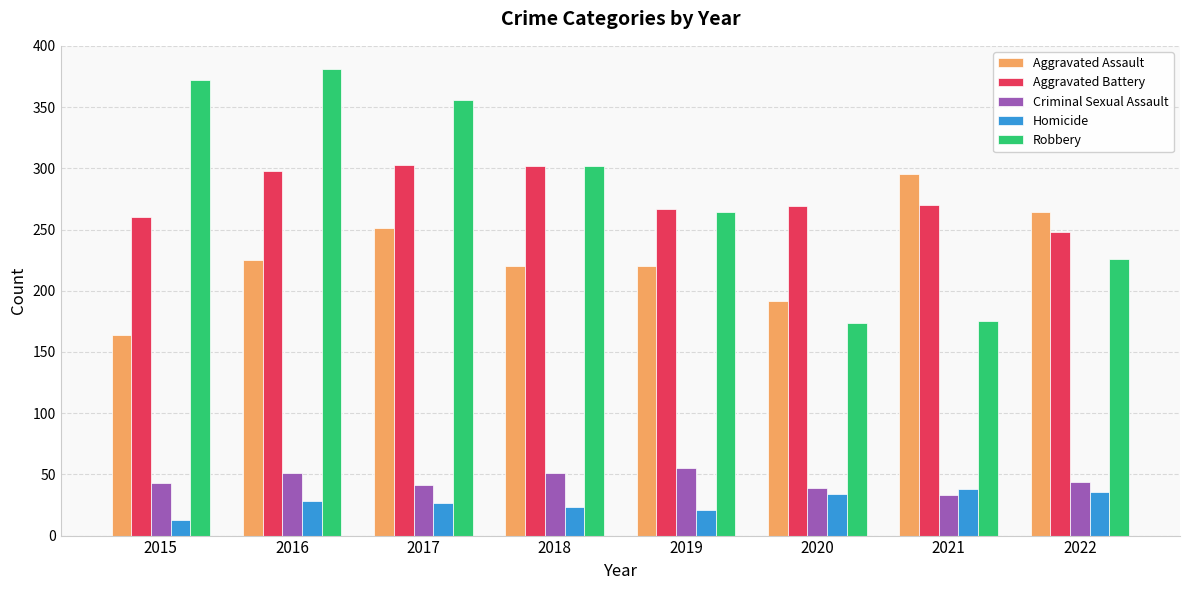

Which series has the widest spread of values?

Robbery